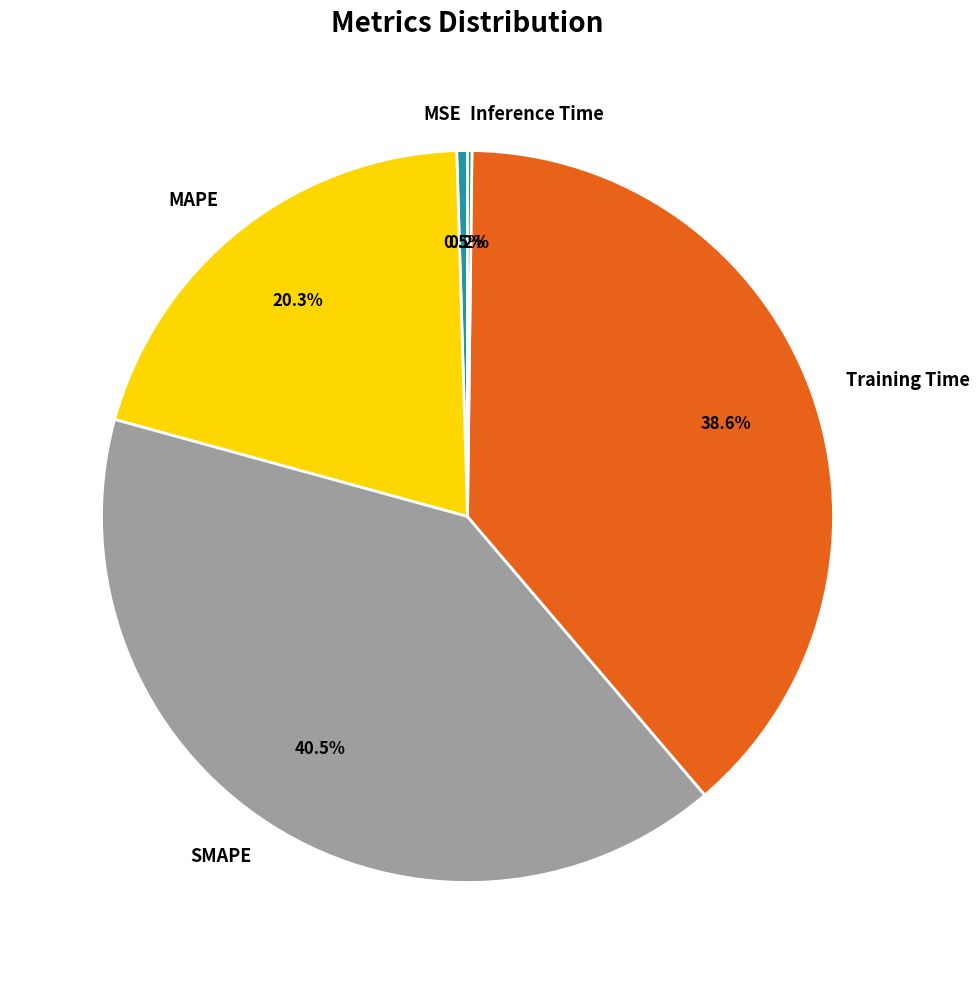

How much of the chart is everything except MSE?

99.5%